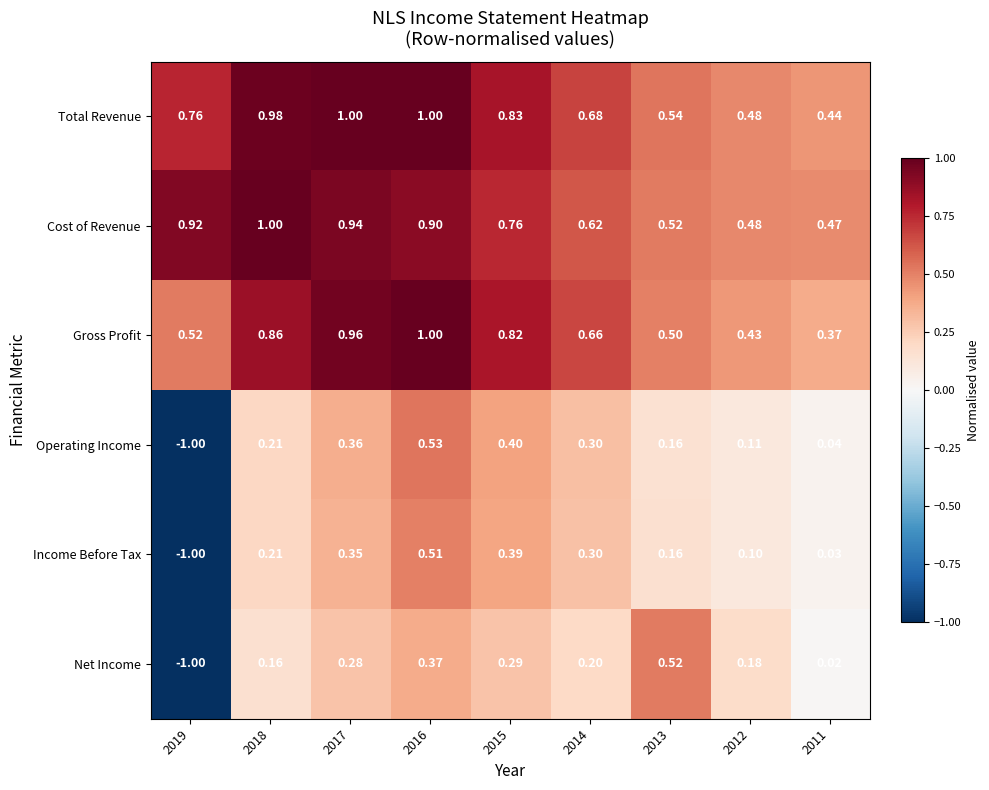

At how many categories does at least one series exceed 0?

9